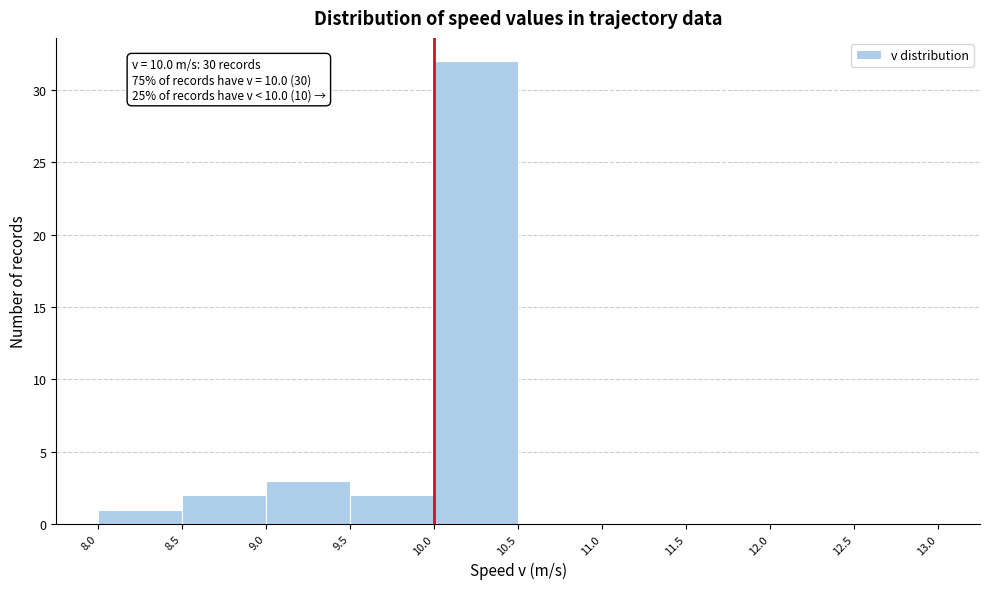

Over which range of the x-axis is the bar tallest?

10.0 to 10.5